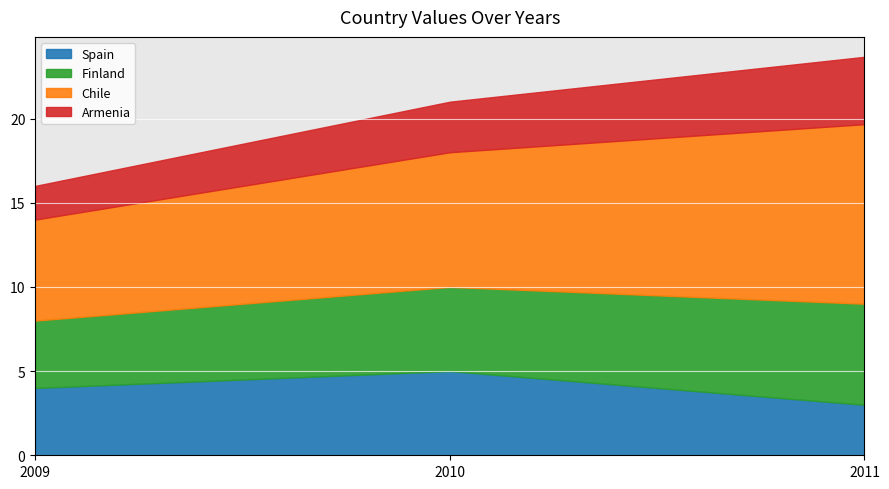

How many lines are shown in the chart?

4